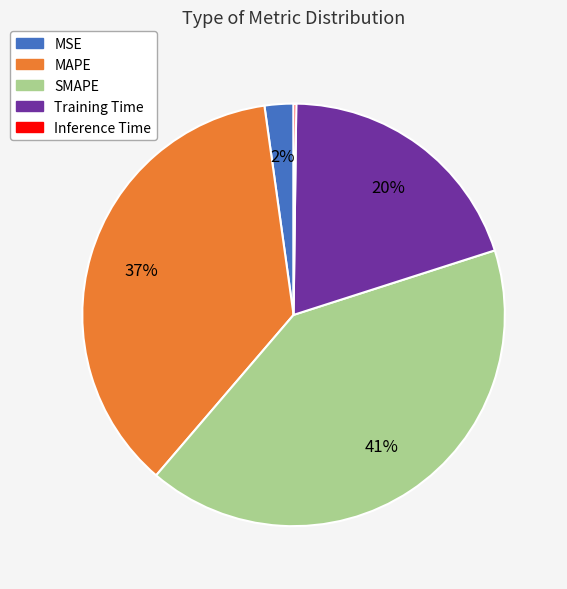

True or false: MSE accounts for 2% of the total.

True